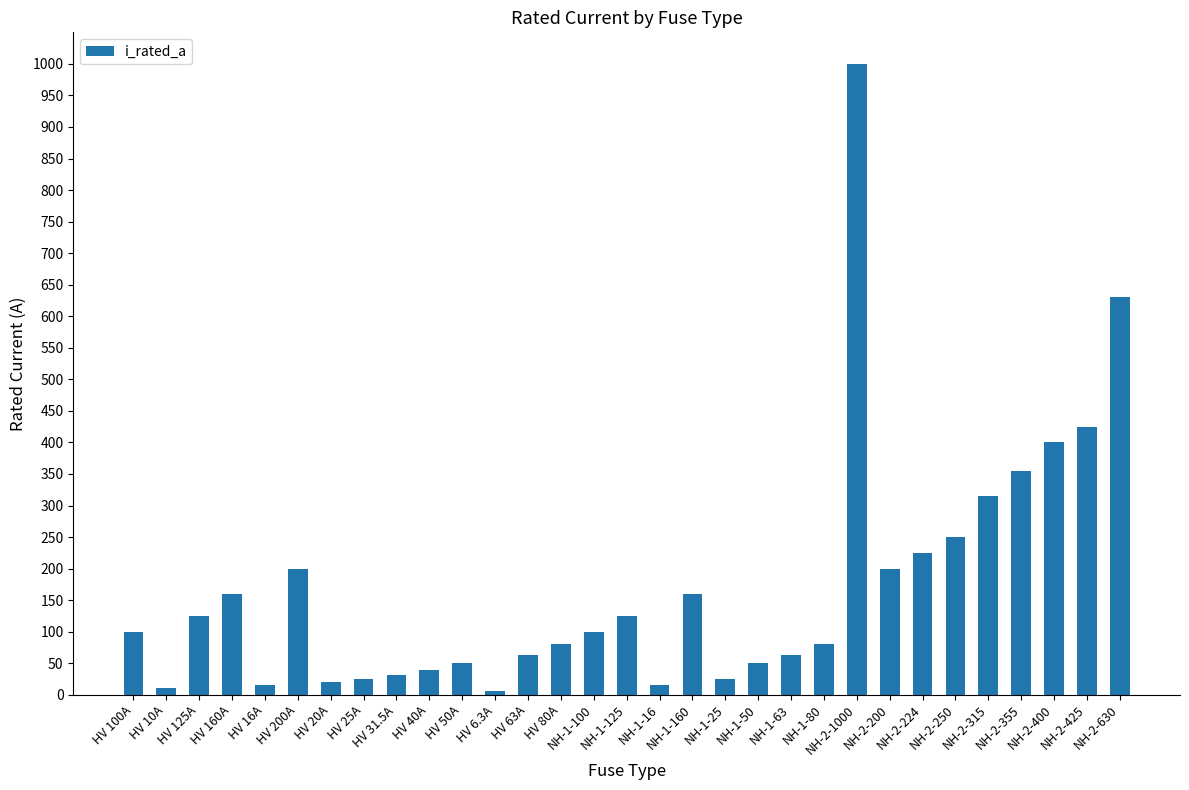

At which category does the chart reach its peak across all series?

NH-2-1000